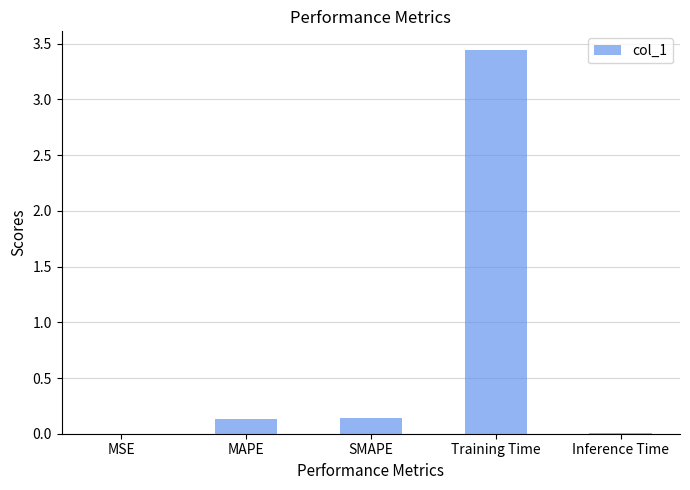

What is the change in value from SMAPE to Training Time?

+3.3